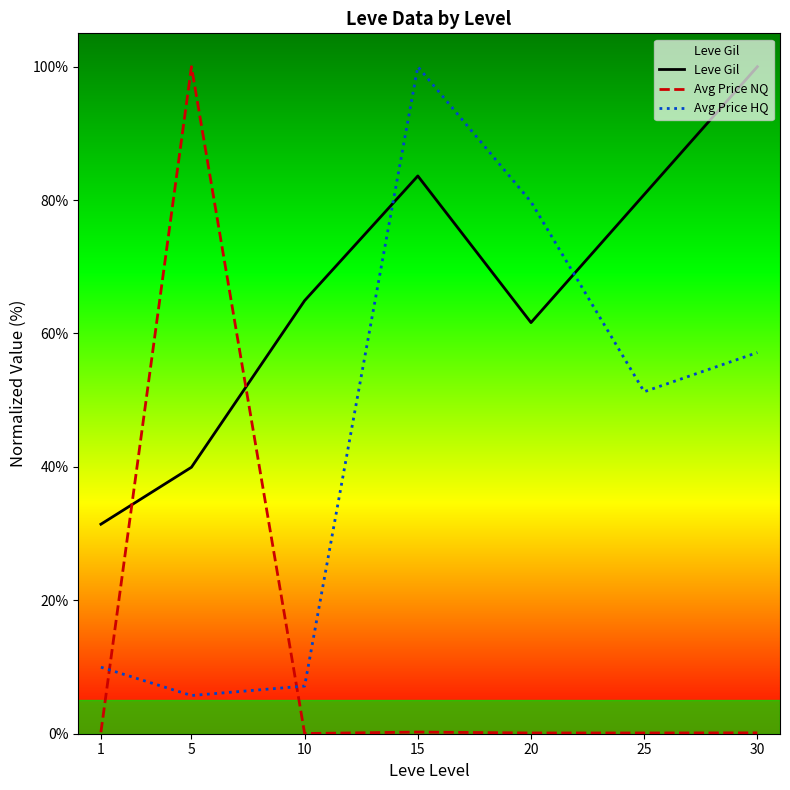

Which label corresponds to the smallest value in the chart?

10